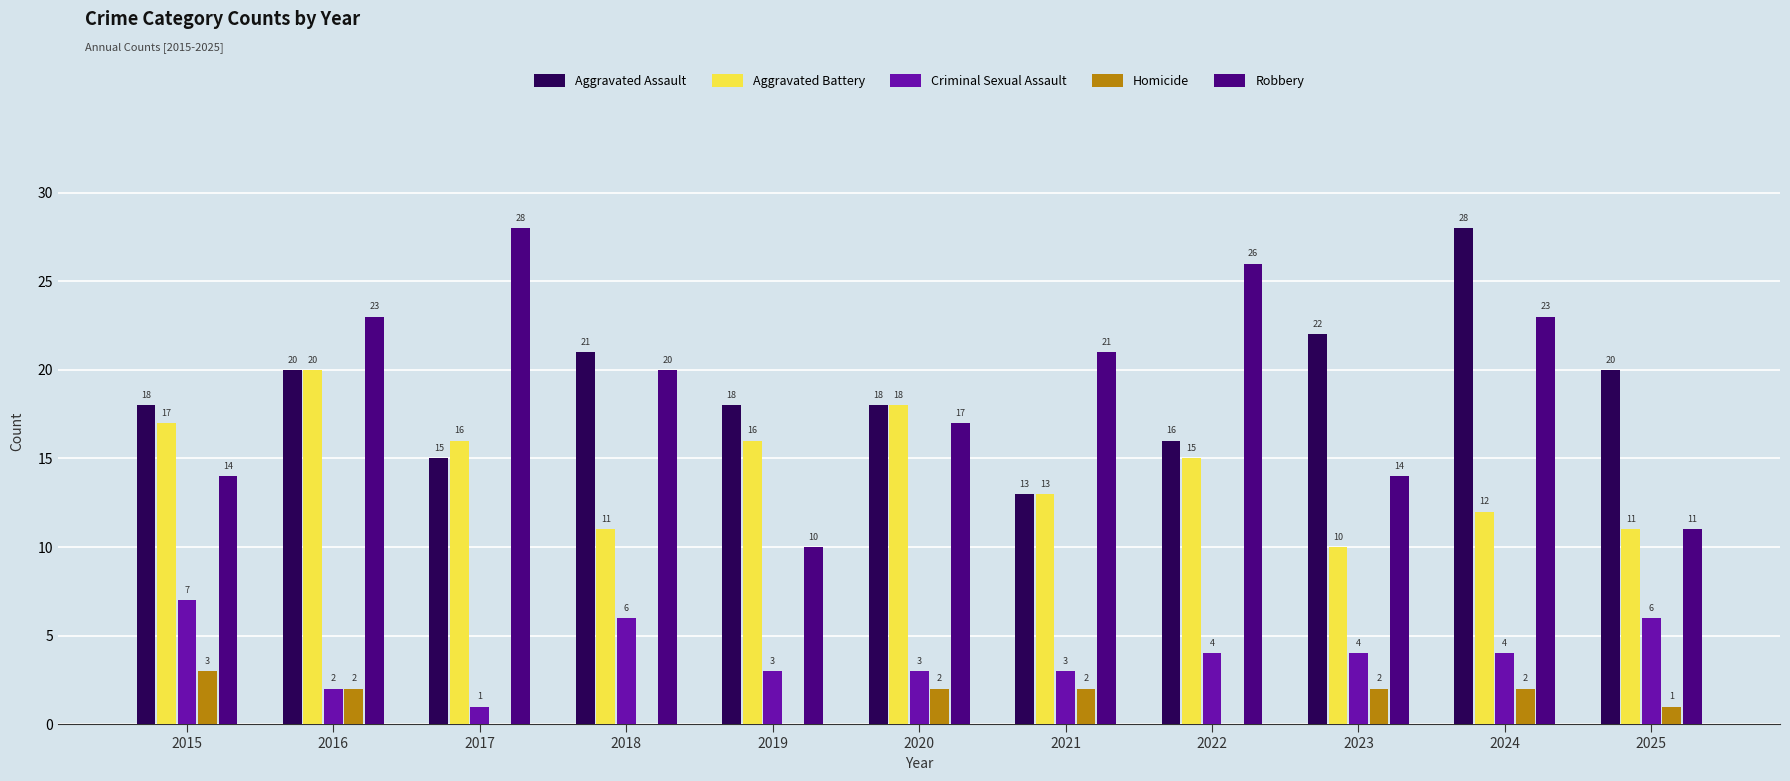

Are the bars horizontal?

No